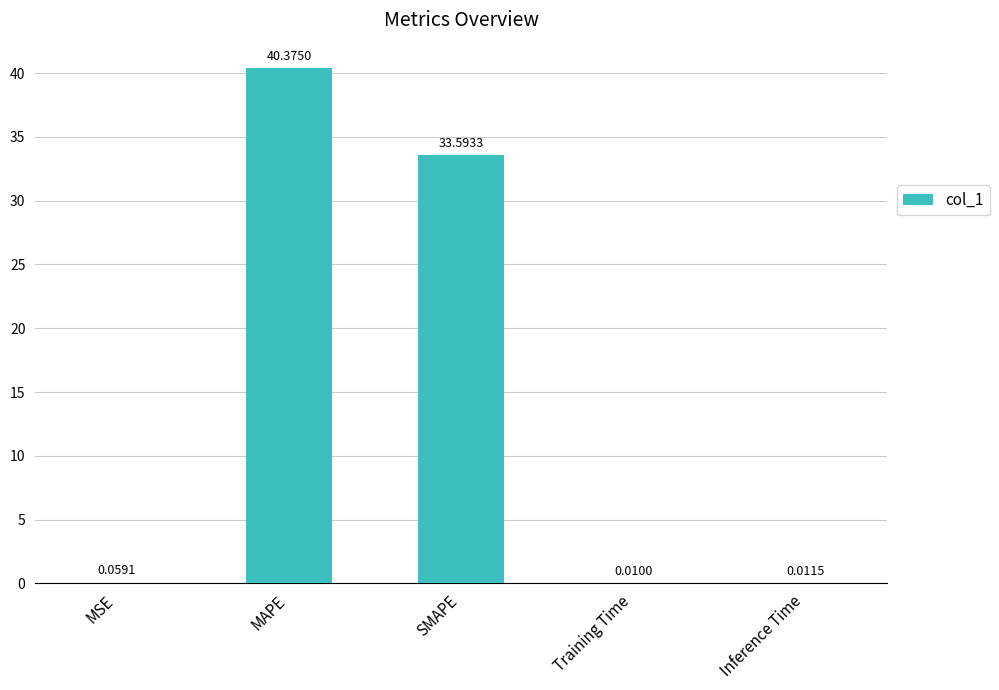

At which label is the value closest to 20?

SMAPE